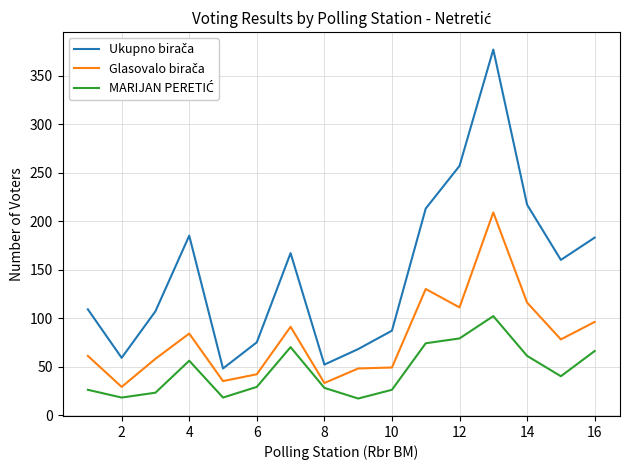

Reading right to left, what are all the values shown in this chart?

Ukupno birača: 183	160	217	377	257	213	87	68	52	167	75	48	185	107	59	109
Glasovalo birača: 96	78	116	209	111	130	49	48	33	91	42	35	84	58	29	61
MARIJAN PERETIĆ: 66	40	61	102	79	74	26	17	28	70	29	18	56	23	18	26